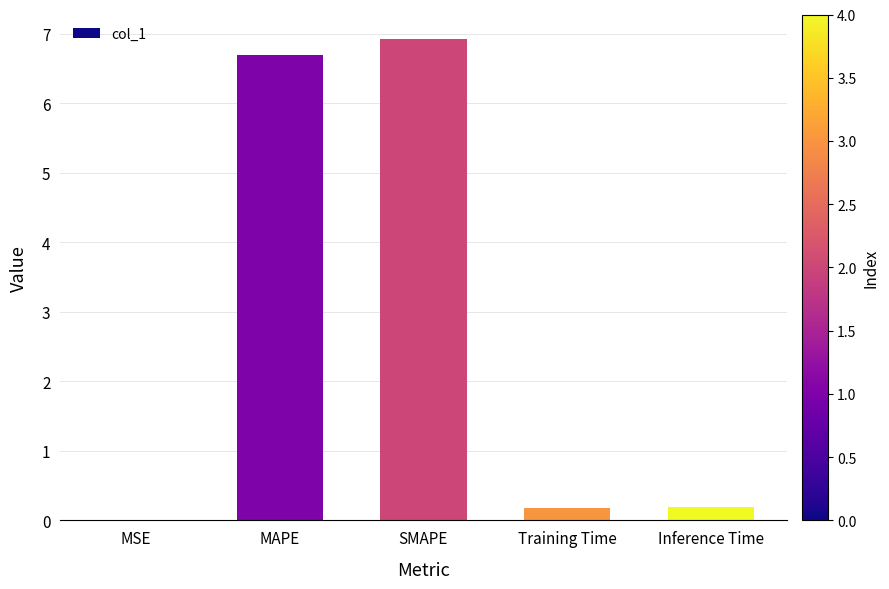

What is the sum of all values?

14.0